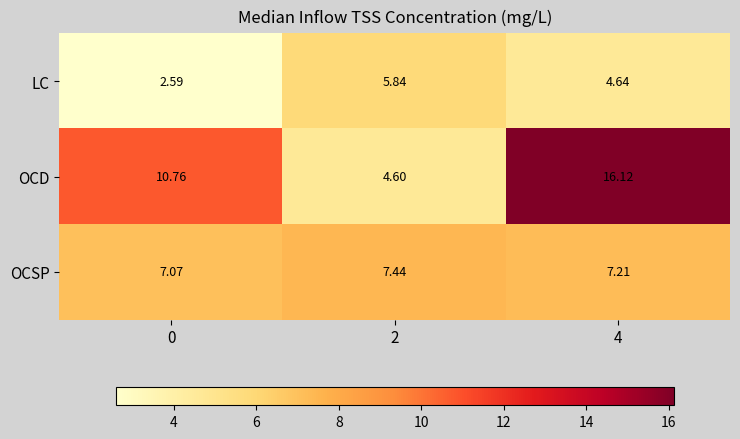

Between 0 and 2, which series saw the biggest shift?

OCD